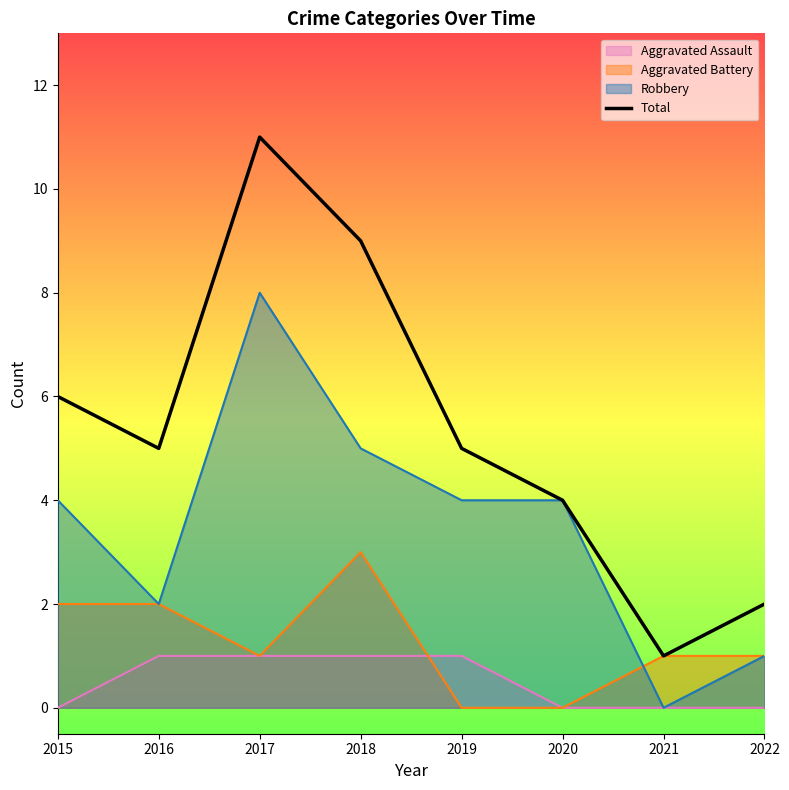

What is the average value?

5